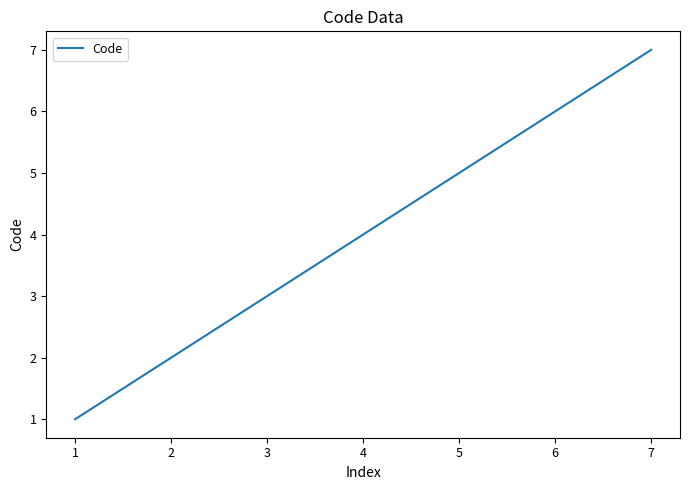

List the labels in order of value, largest first.

7, 6, 5, 4, 3, 2, 1